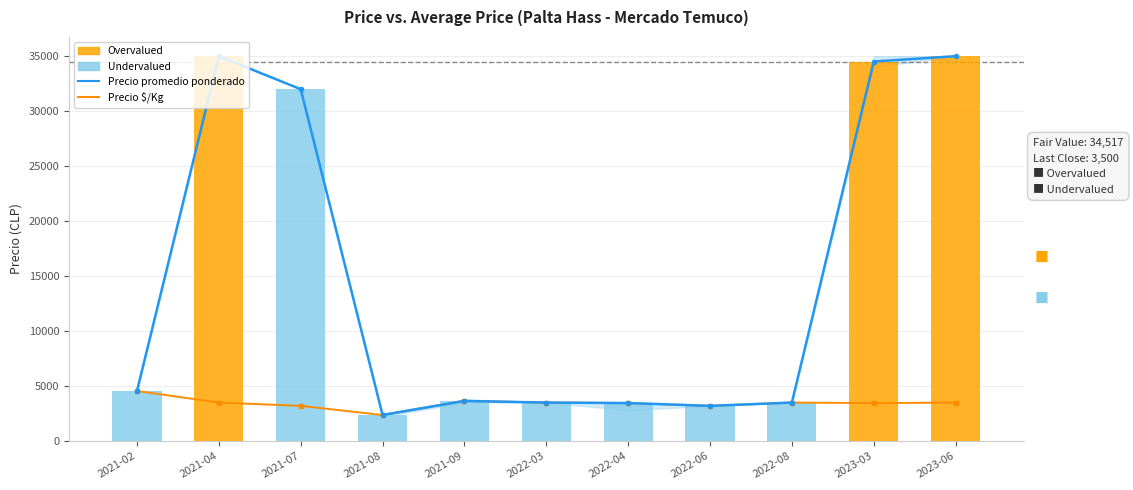

What is the average value of the Precio promedio ponderado series?

14613